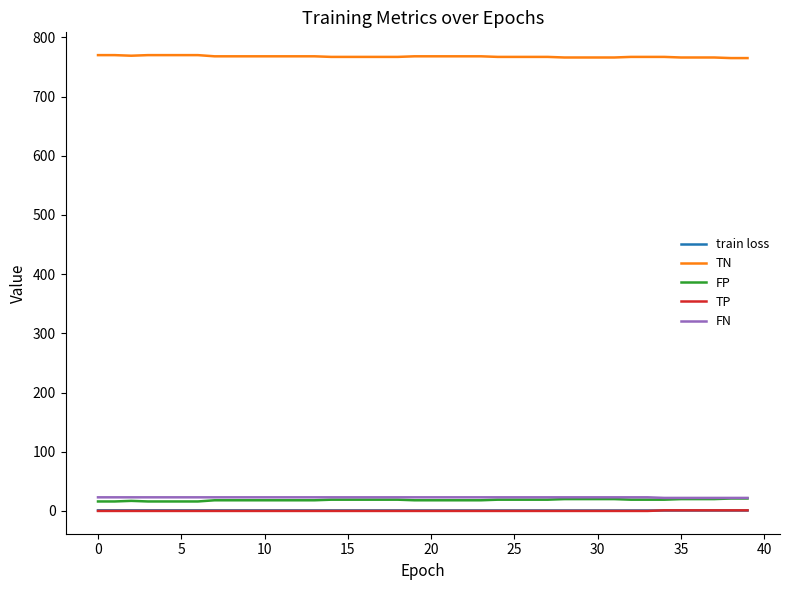

What is the maximum value shown in the chart?

770.0